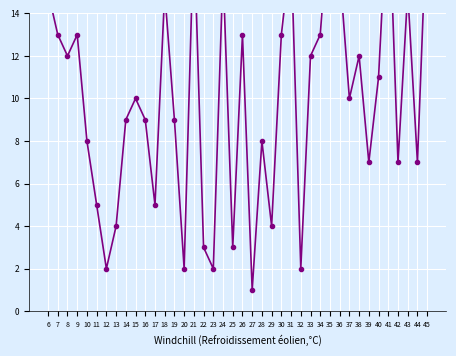

Reading right to left, transcribe all the data shown in this chart.

19	7	15	7	20	11	7	12	10	16	19	13	12	2	17	13	4	8	1	13	3	16	2	3	18	2	9	15	5	9	10	9	4	2	5	8	13	12	13	15